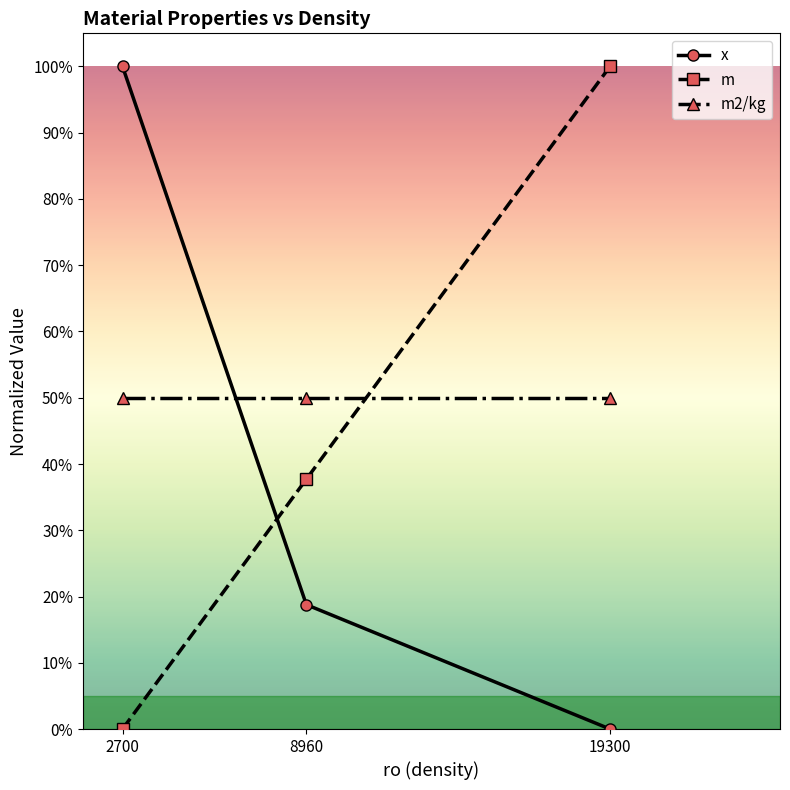

What are all the series names shown in the legend?

x, m, m2/kg